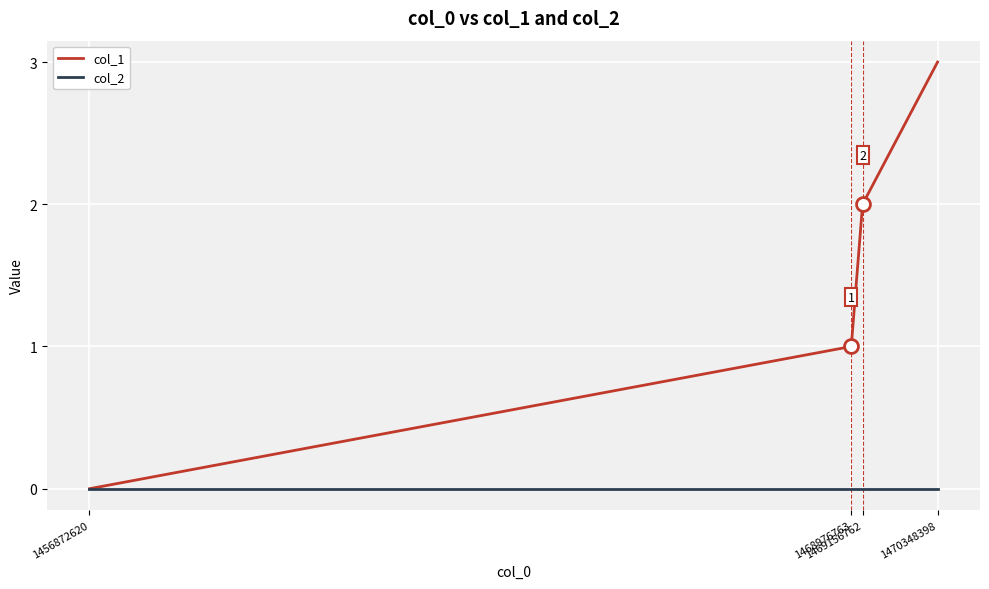

Which series has the largest total across all categories?

col_1